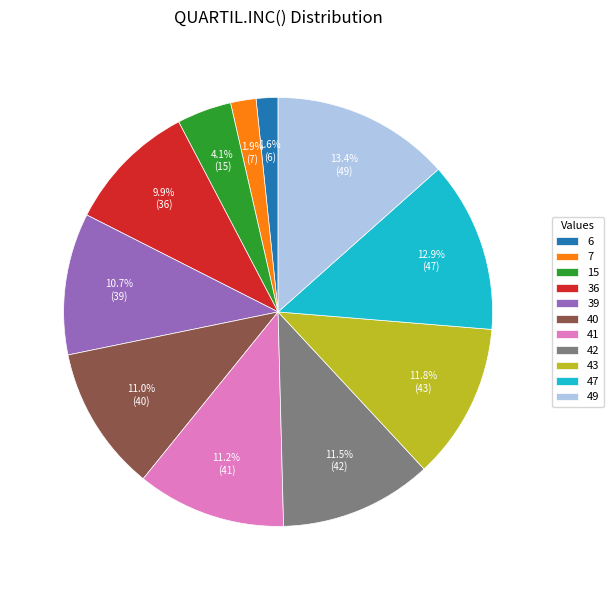

Is there a majority slice in this chart?

No